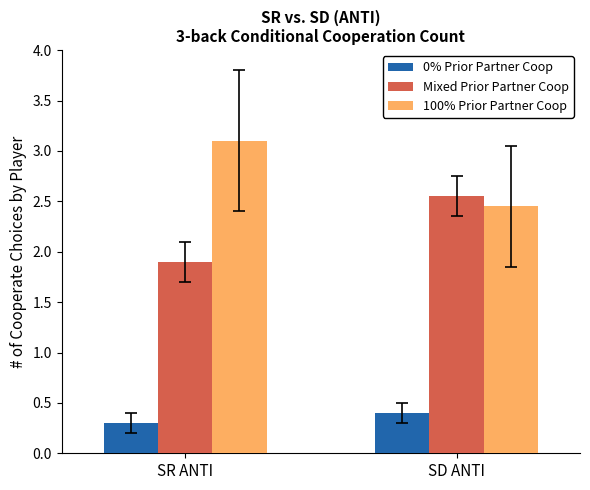

What is the label of the 2nd bar from the left?

SD ANTI